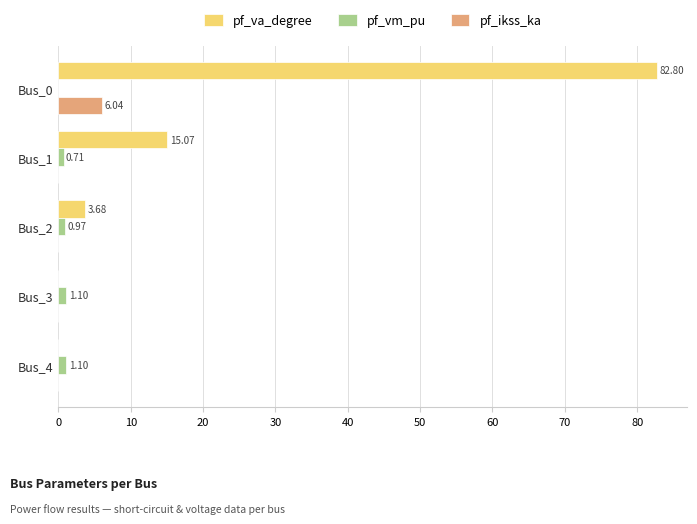

Between Bus_1 and Bus_3, which series saw the biggest shift?

pf_va_degree